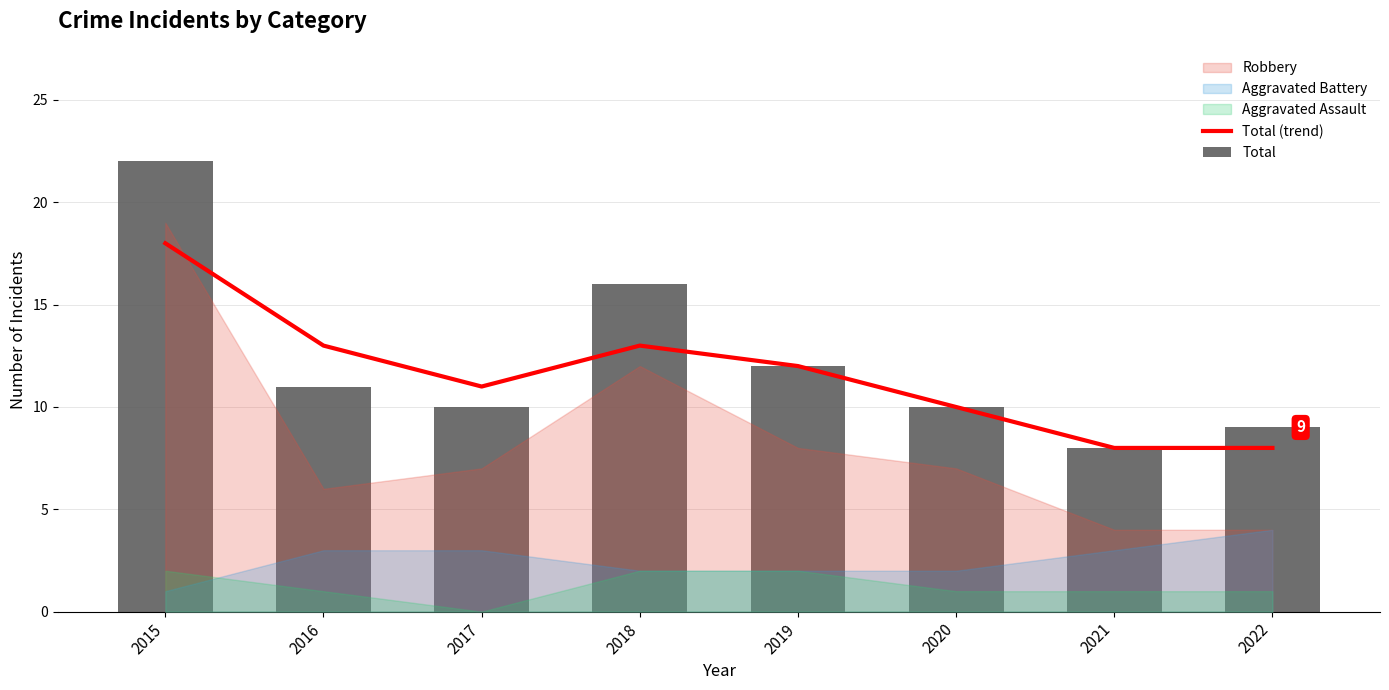

How many groups of bars are there?

8